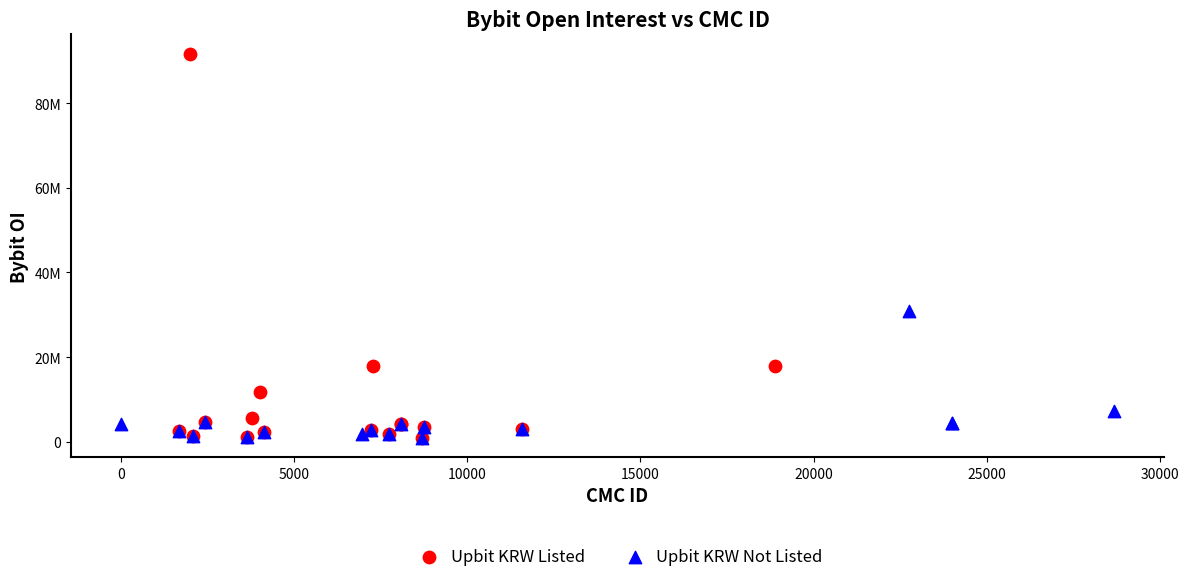

Which series contains the highest Y value?

Upbit KRW Listed